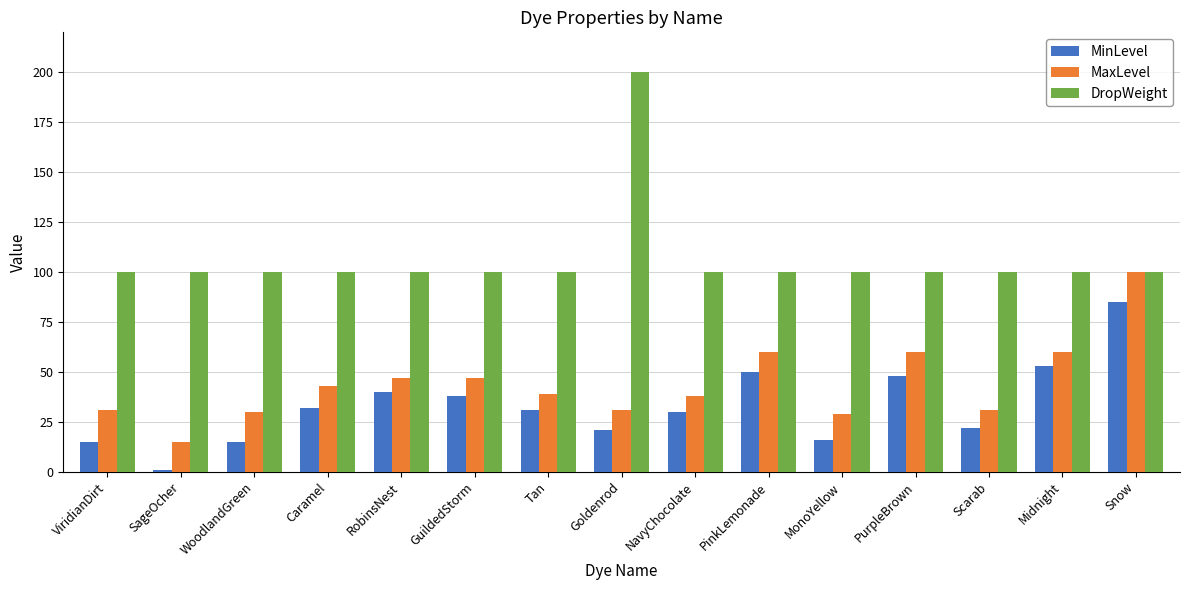

Reading left to right, extract all data points from this chart.

MinLevel: 15	1	15	32	40	38	31	21	30	50	16	48	22	53	85
MaxLevel: 31	15	30	43	47	47	39	31	38	60	29	60	31	60	100
DropWeight: 100	100	100	100	100	100	100	200	100	100	100	100	100	100	100